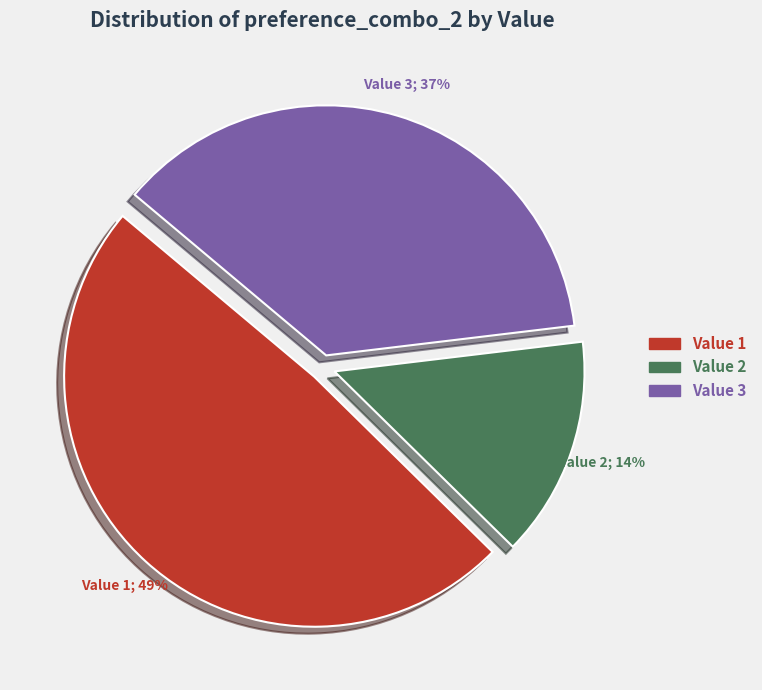

Is there any slice that represents more than half of the pie?

No